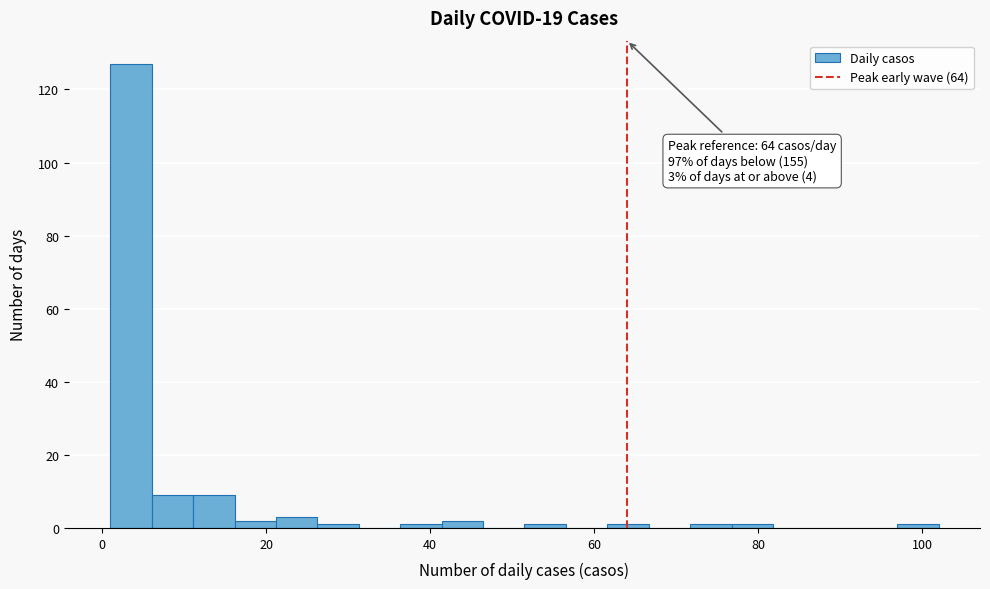

Read against the x-axis, roughly where is the centre of the tallest bar?

4